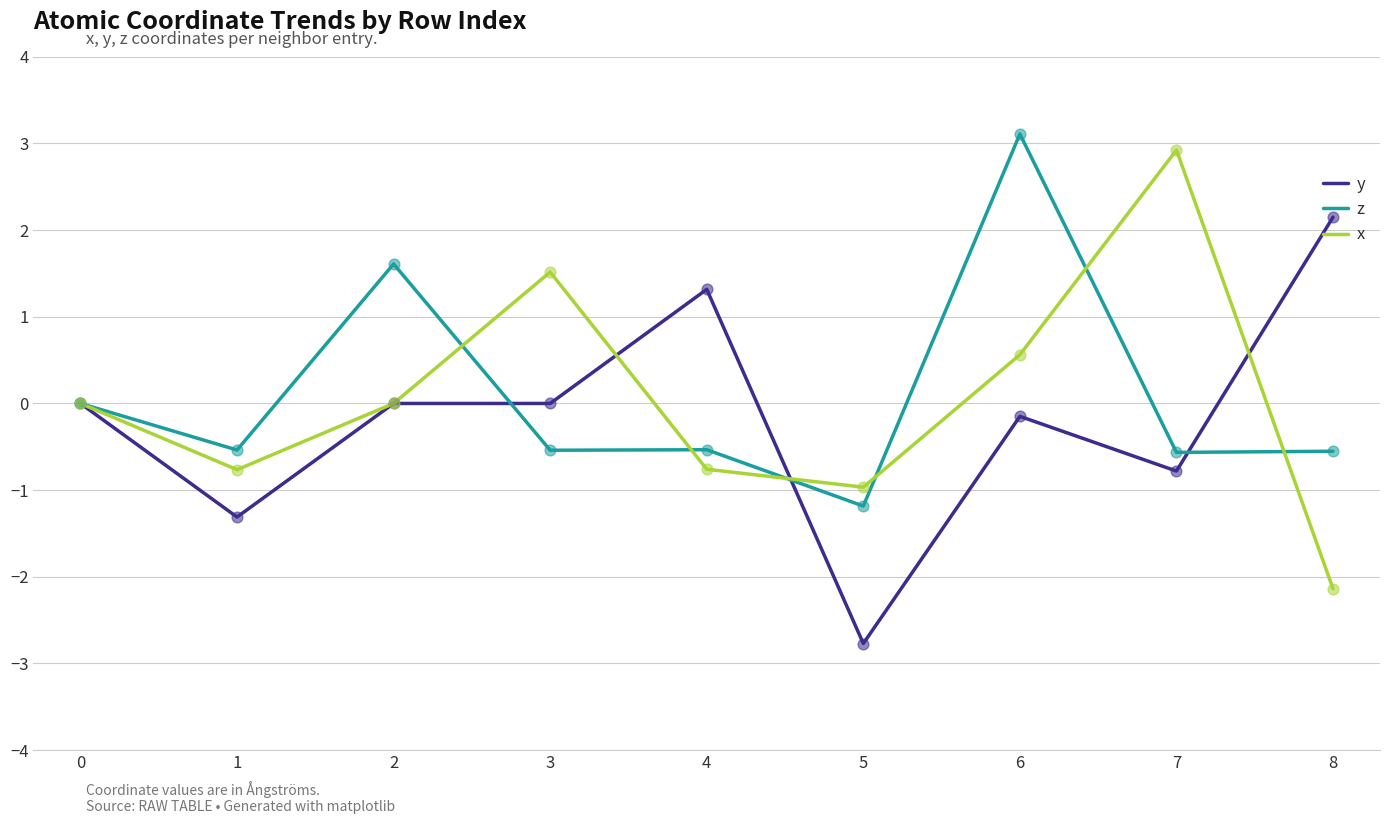

Which series changed the most between 6 and 8?

z